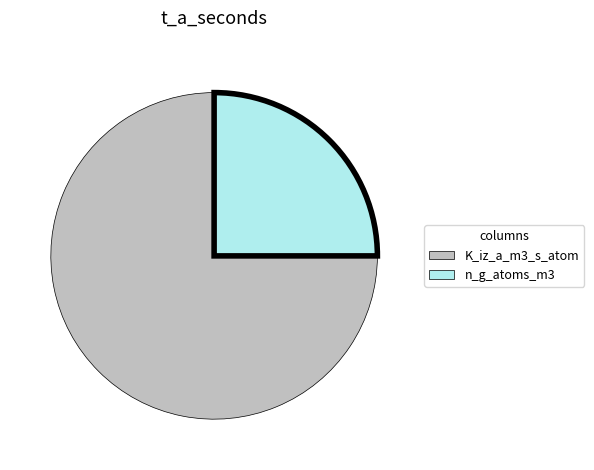

Approximately how many times larger is the value at K_iz_a_m3_s_atom compared to n_g_atoms_m3?

3.0